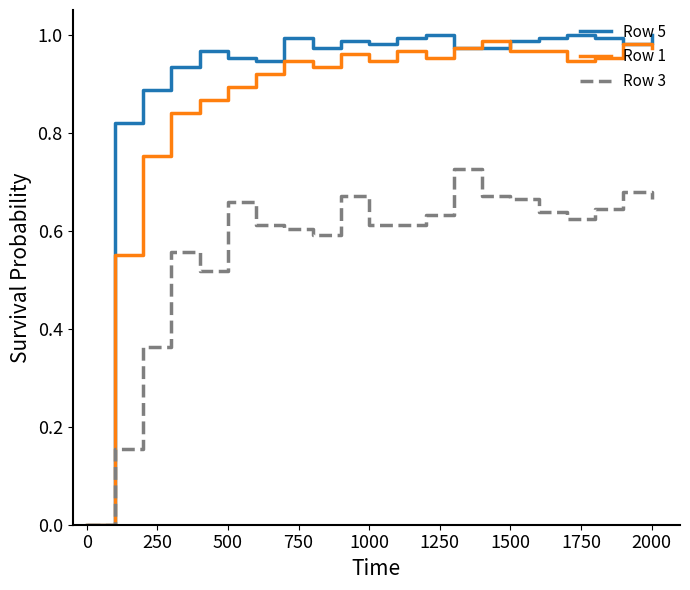

Which series has the largest range (max minus min)?

Row 5